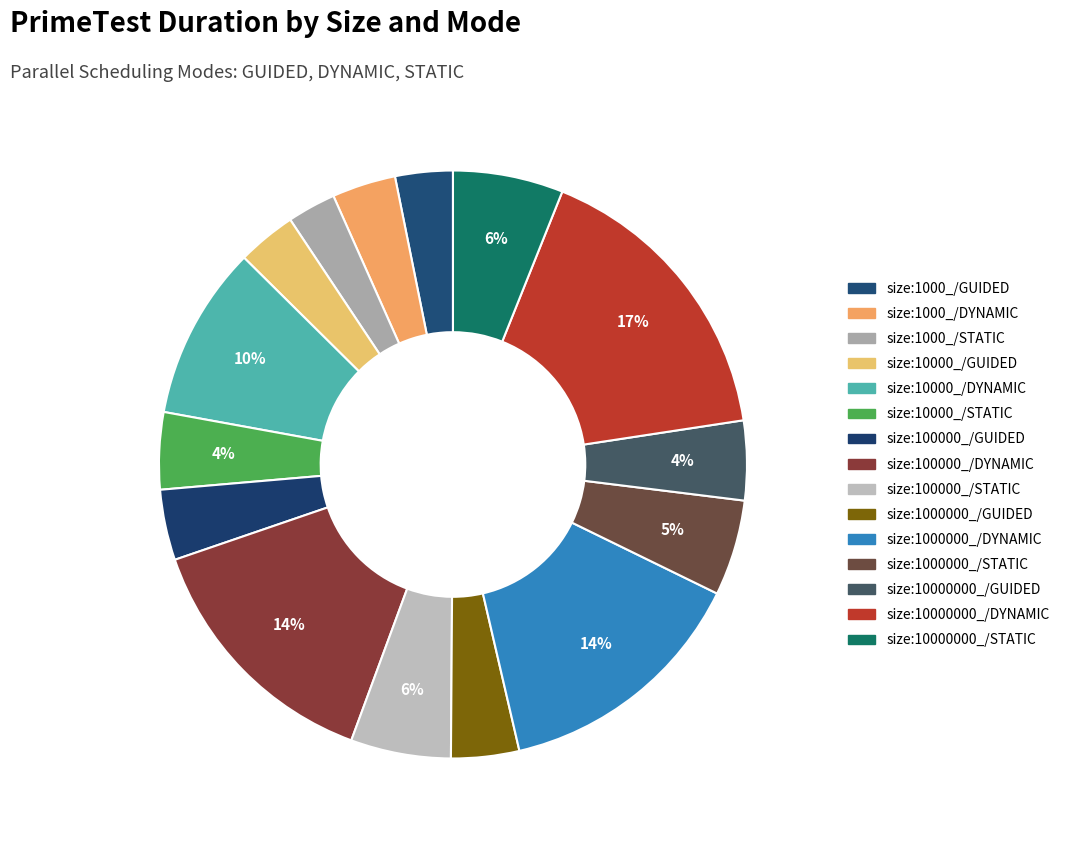

Count the number of slices in the pie.

15